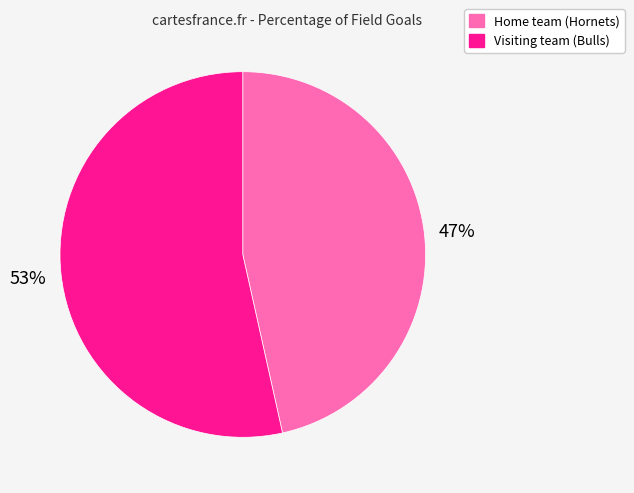

Is the sum of Home team (Hornets) and Visiting team (Bulls) greater than half?

Yes